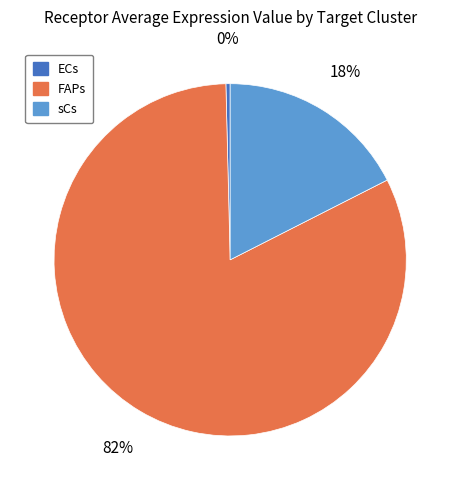

To the nearest percent, what is the combined percentage of ECs and sCs?

18%